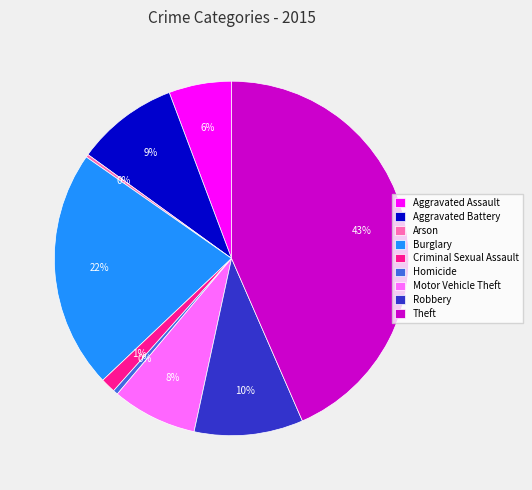

Which category has the biggest portion of the pie?

Theft